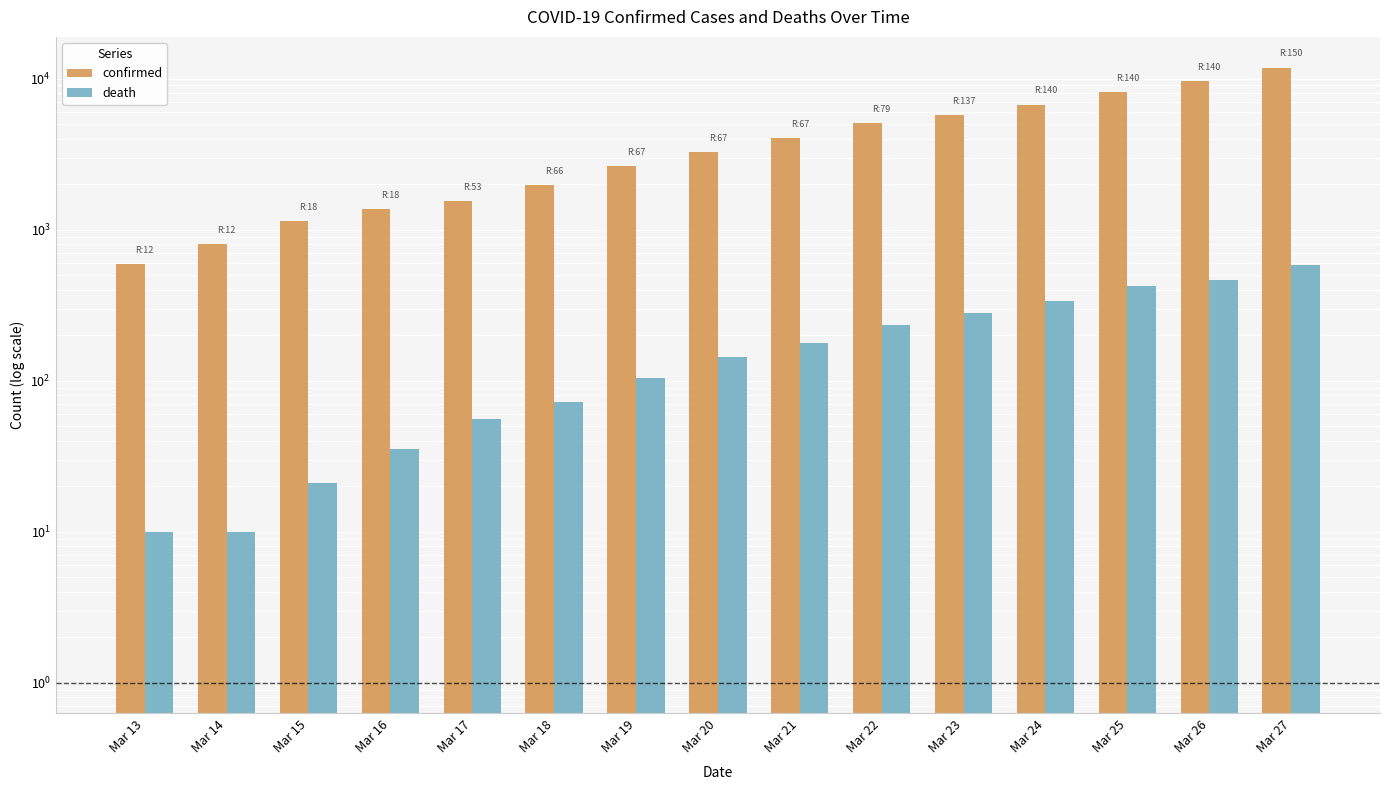

Which series has the largest total across all categories?

confirmed